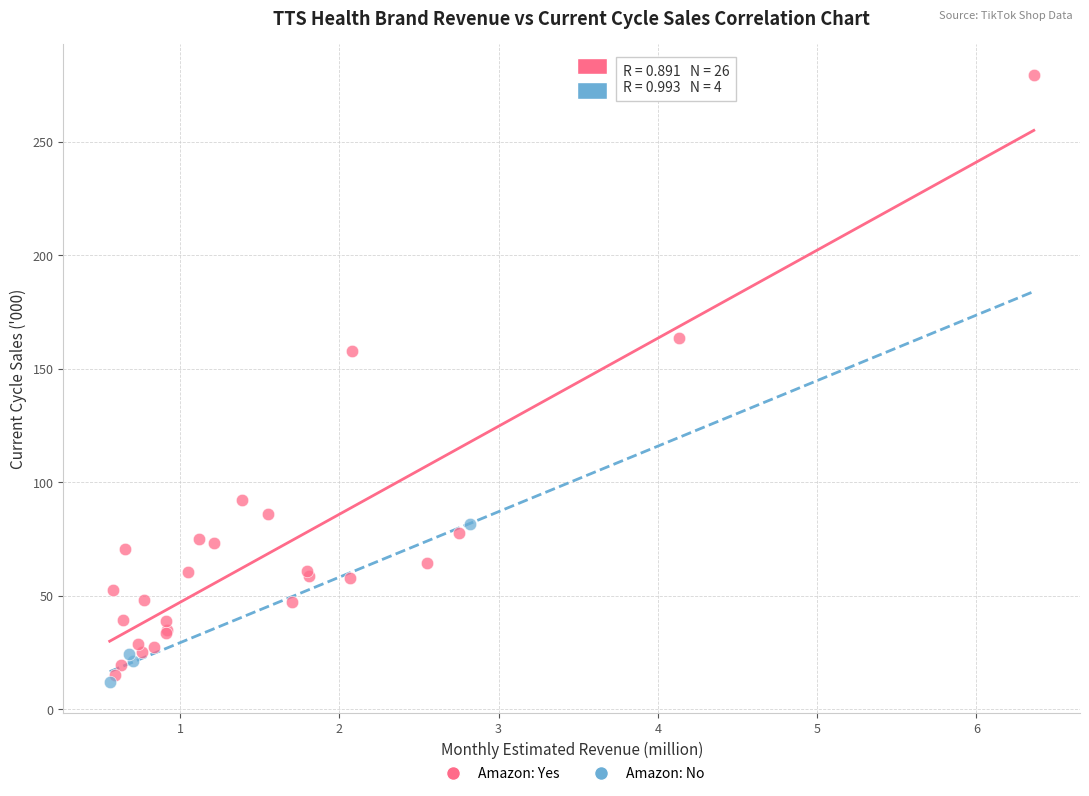

Which series has the widest spread of Y values?

Amazon: Yes